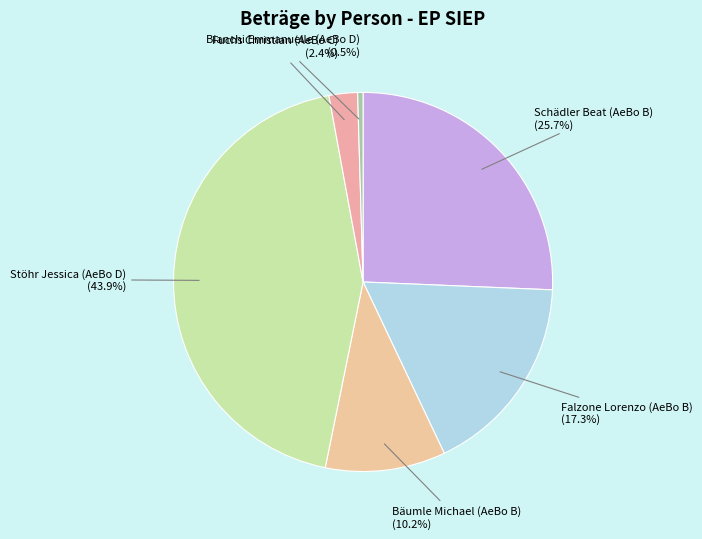

Which category has the smallest portion of the pie?

Bianchi Emmanuelle (AeBo D)